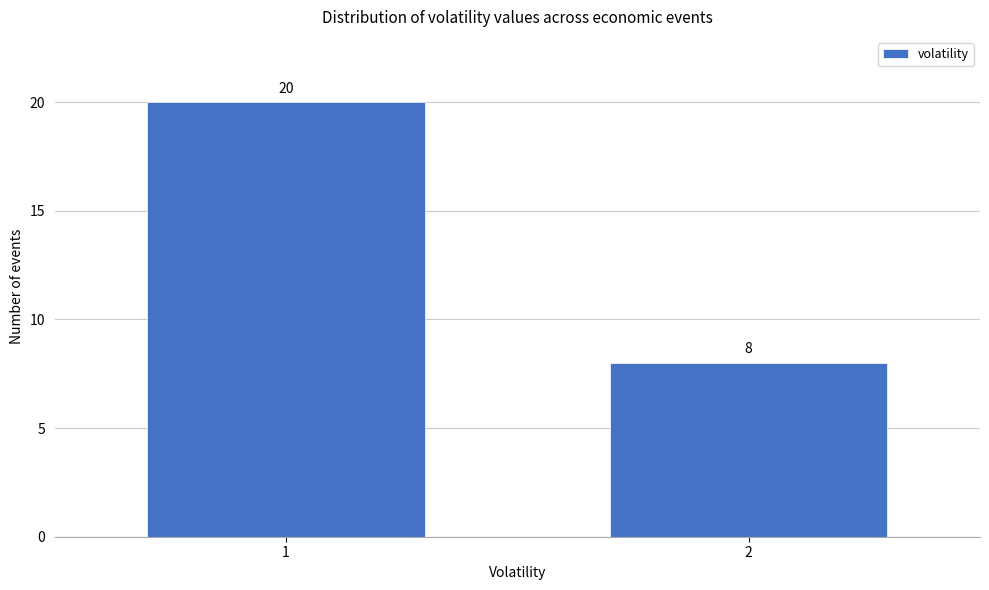

Reading left to right, extract all data points from this chart.

20	8